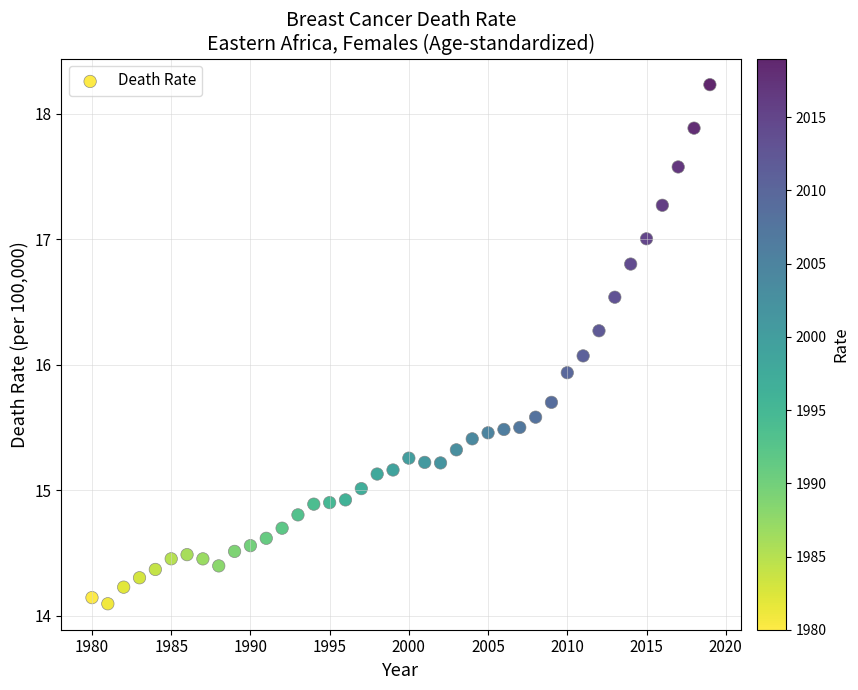

What is the range of Y values (max minus min)?

4.1